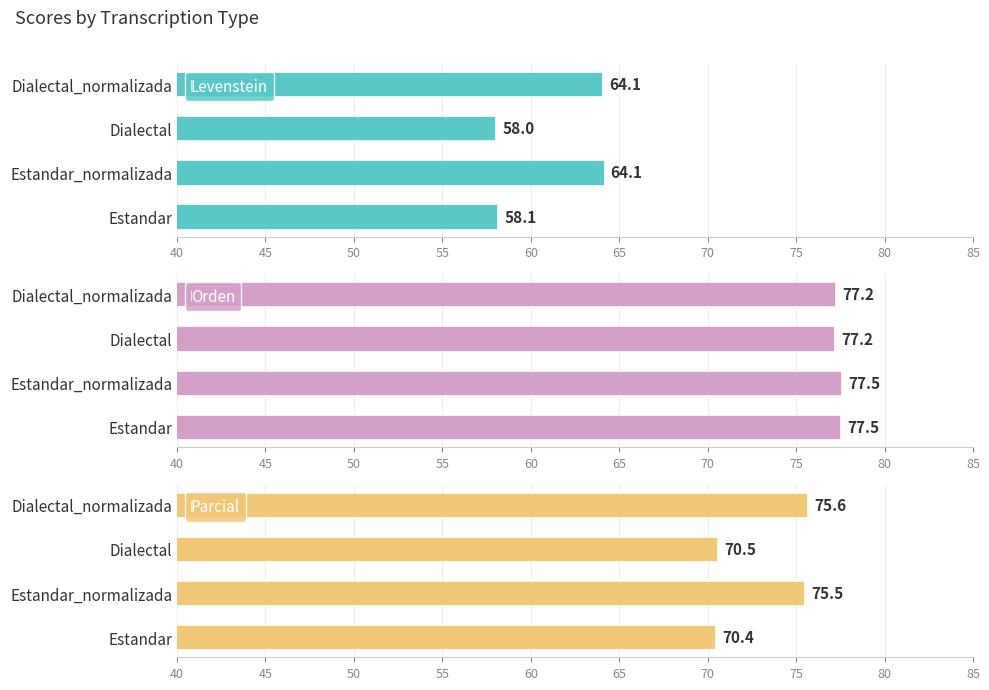

What is the difference between the Parcial values at Dialectal and Estandar?

0.1